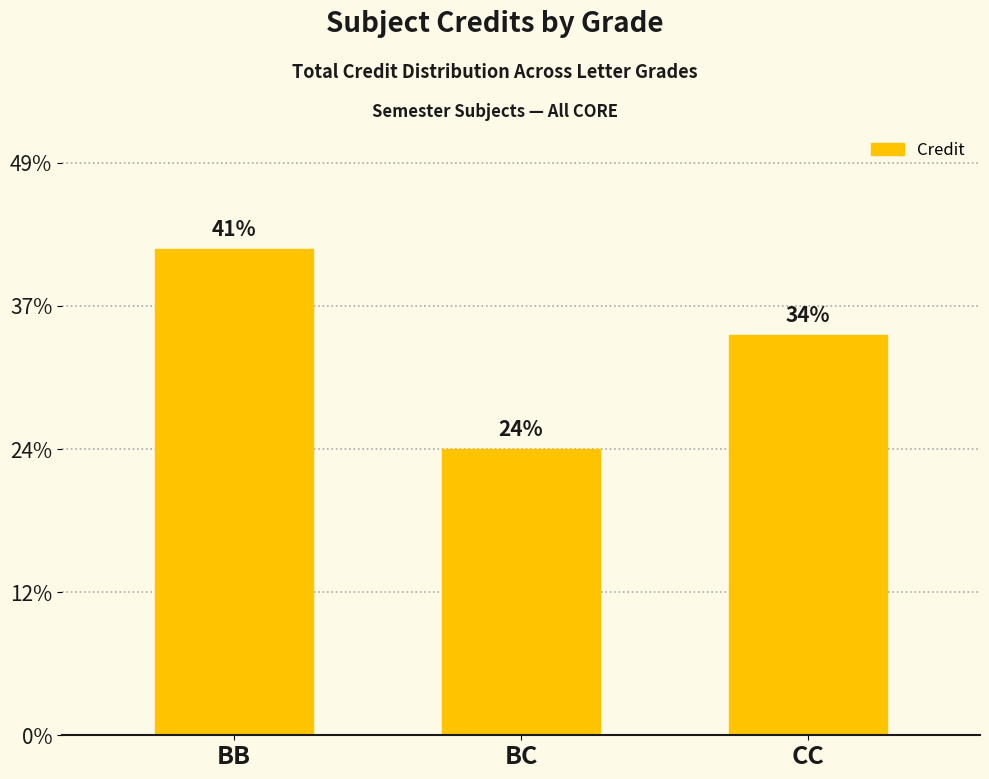

How many data points are less than 14?

1